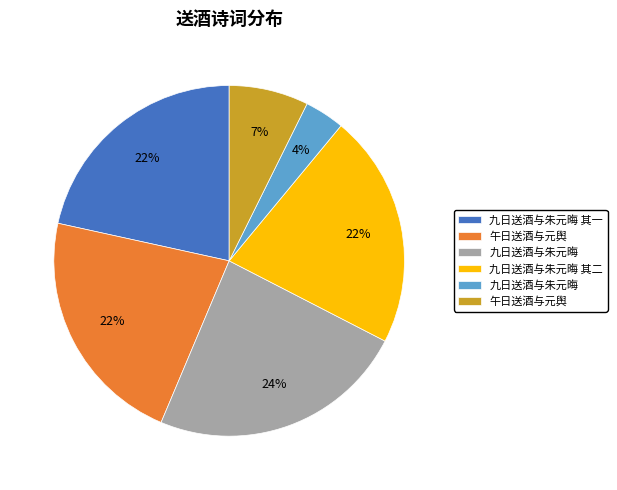

Is there any slice that represents more than half of the pie?

No